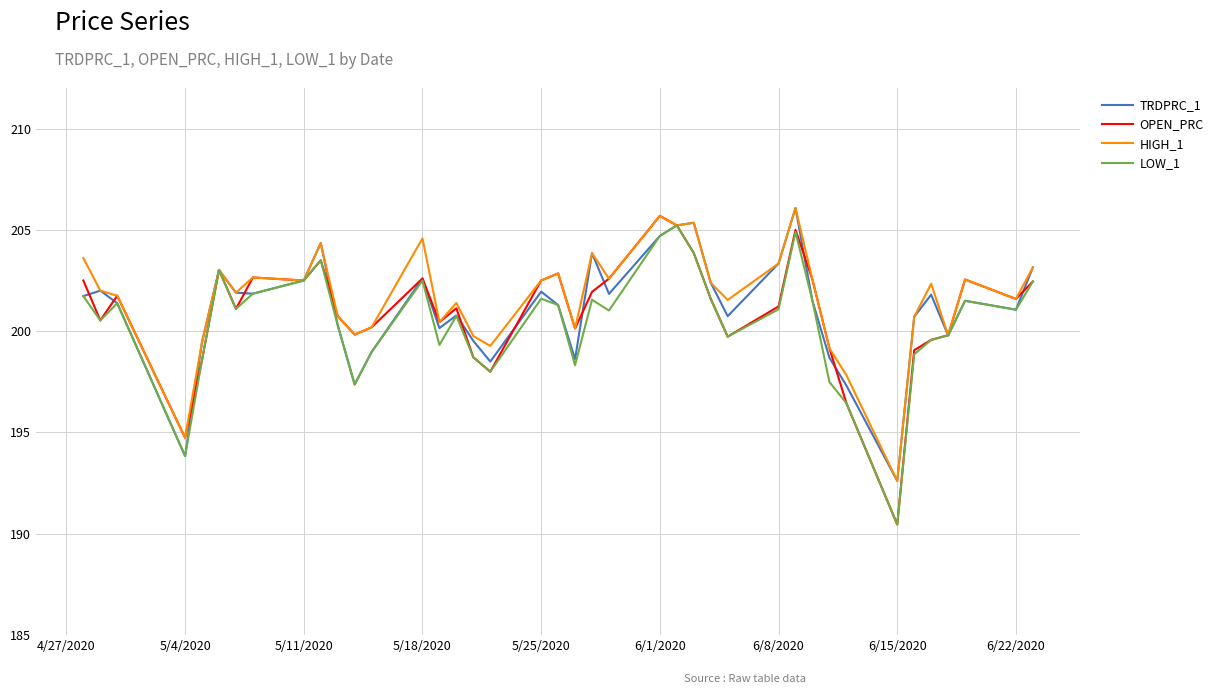

Which series has the largest range (max minus min)?

OPEN_PRC